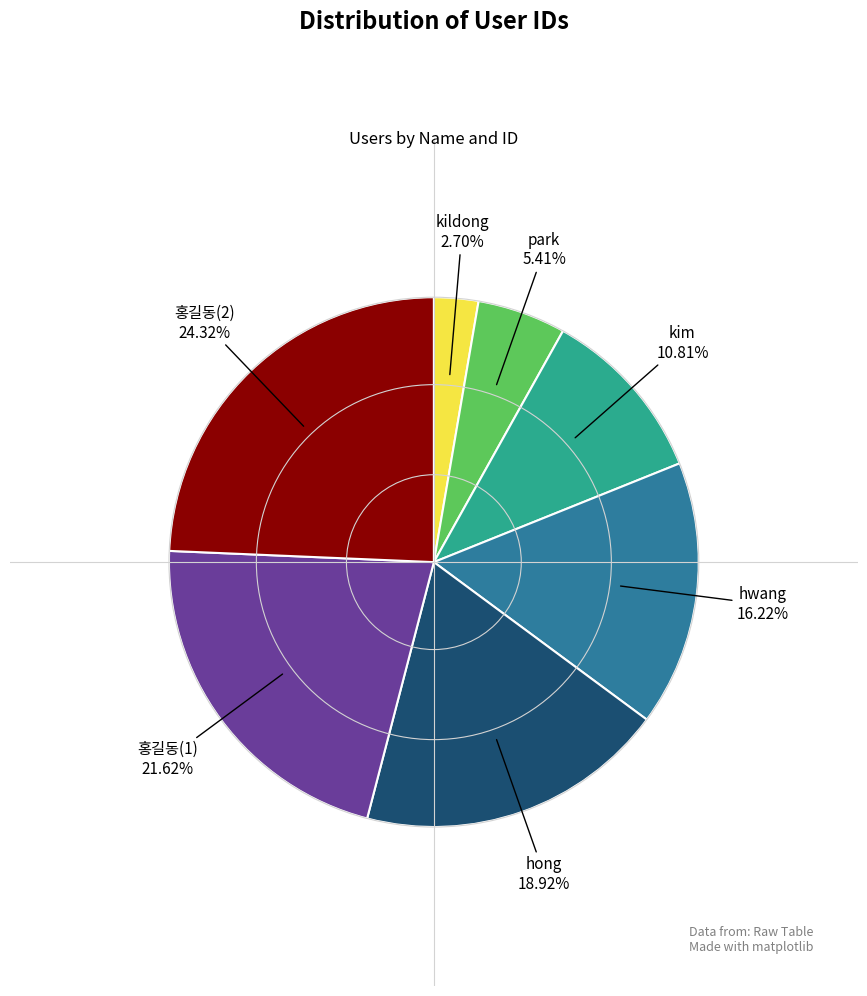

The hwang slice represents 16% of the pie. True or false?

True